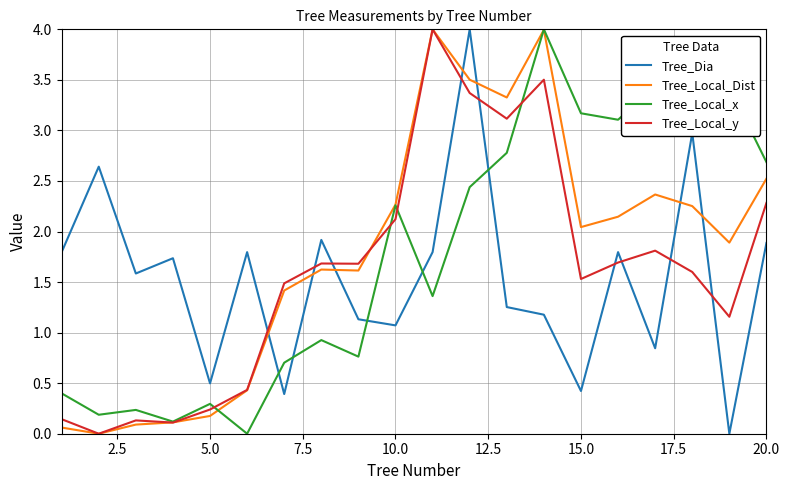

True or false: Tree_Local_Dist and Tree_Dia intersect in this chart.

True